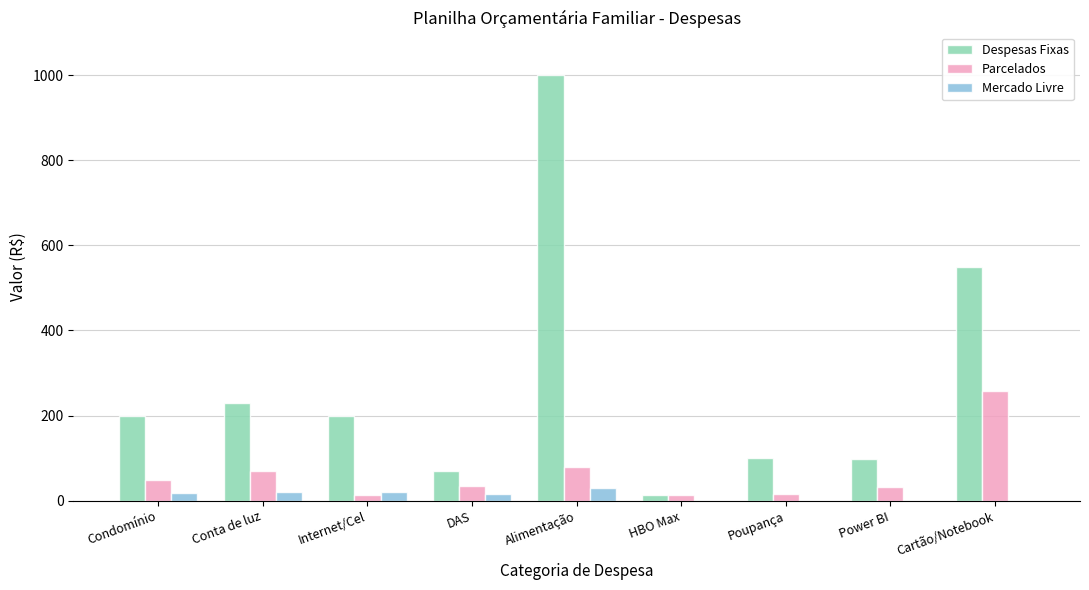

What is the maximum value shown in the chart?

1000.0